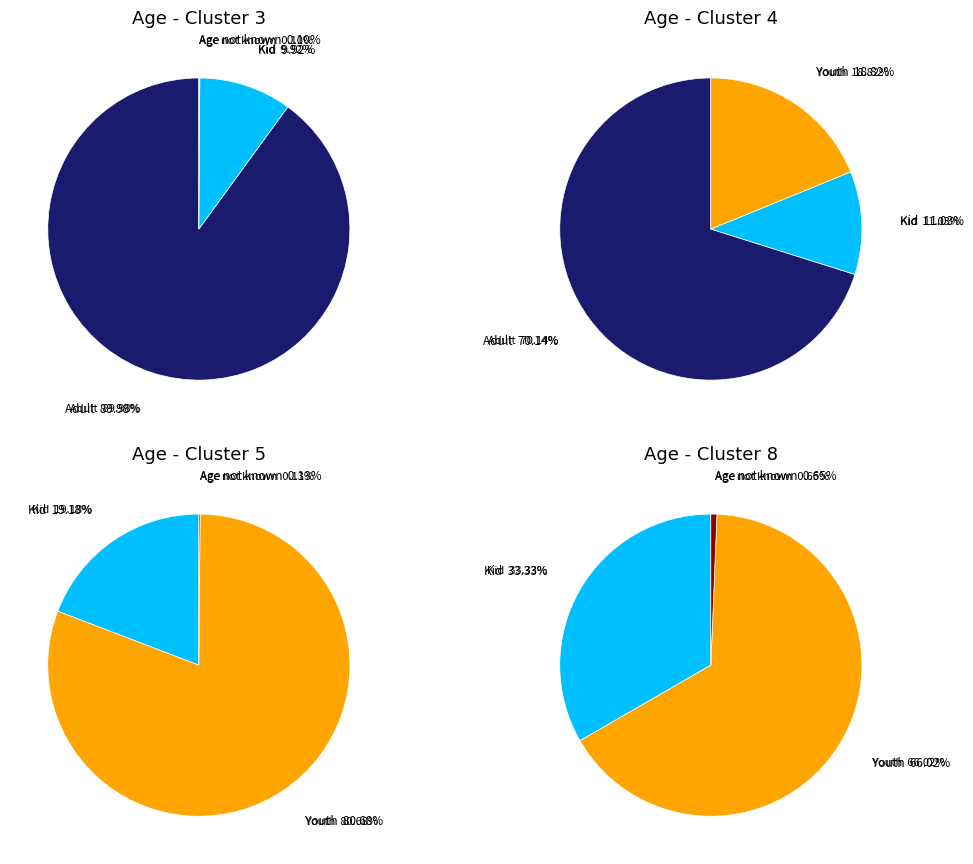

The Age not known slice represents 1% of the pie. True or false?

False